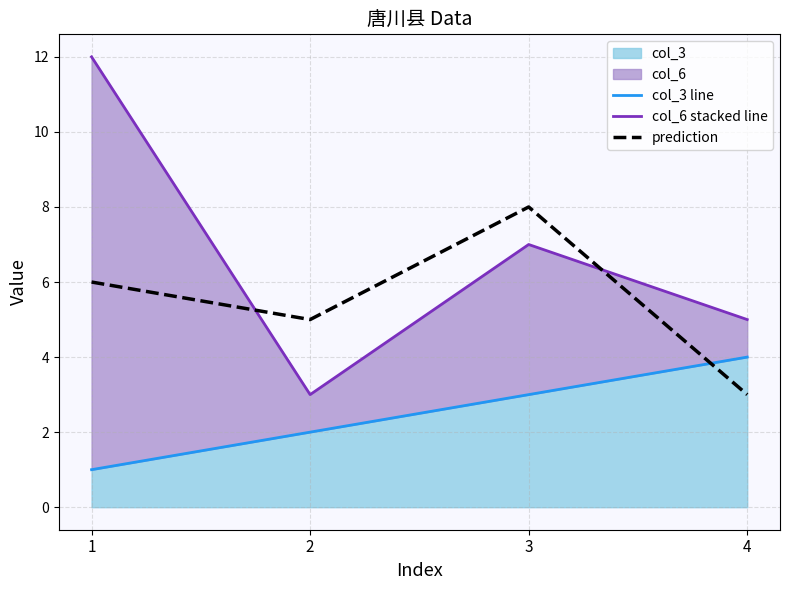

How many values in the col_6 stacked line series are below 7?

2